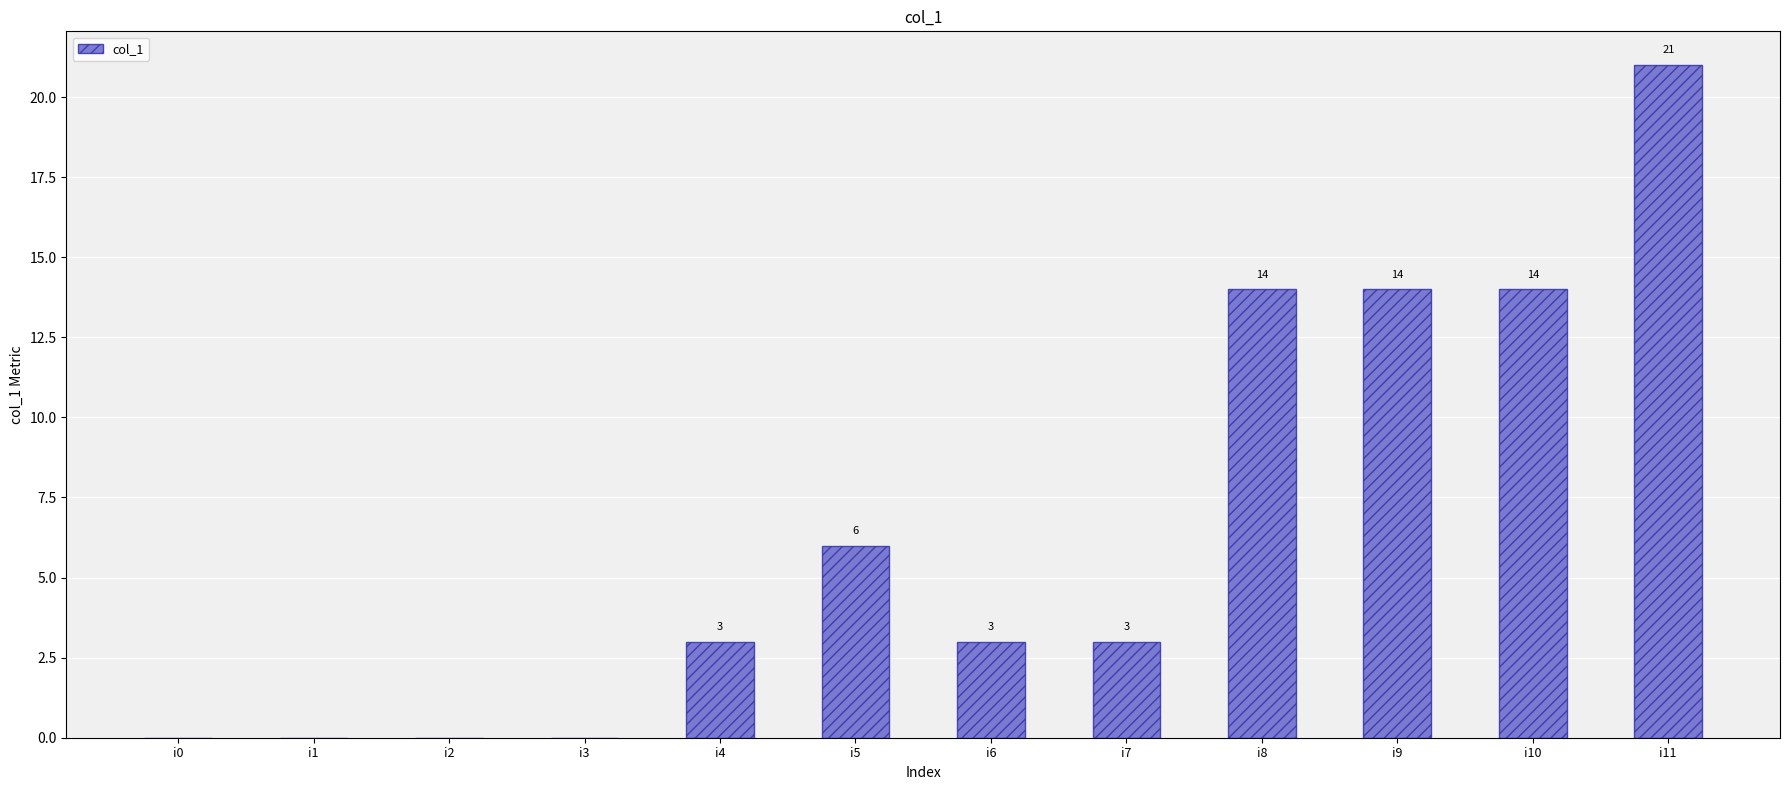

What is the sum of all values?

78